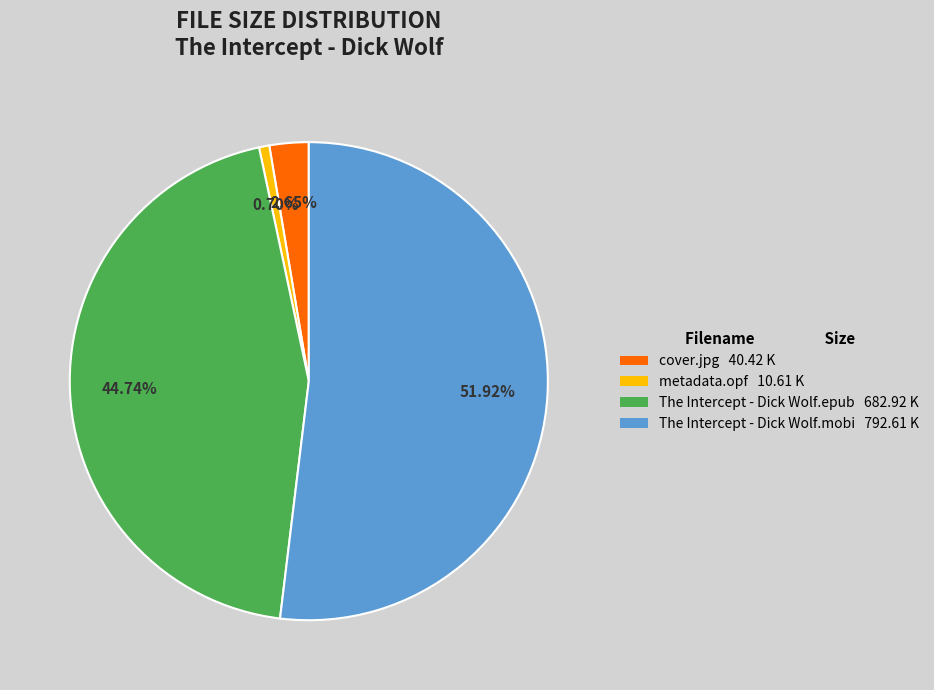

What is the largest slice in the pie chart?

The Intercept - Dick Wolf.mobi